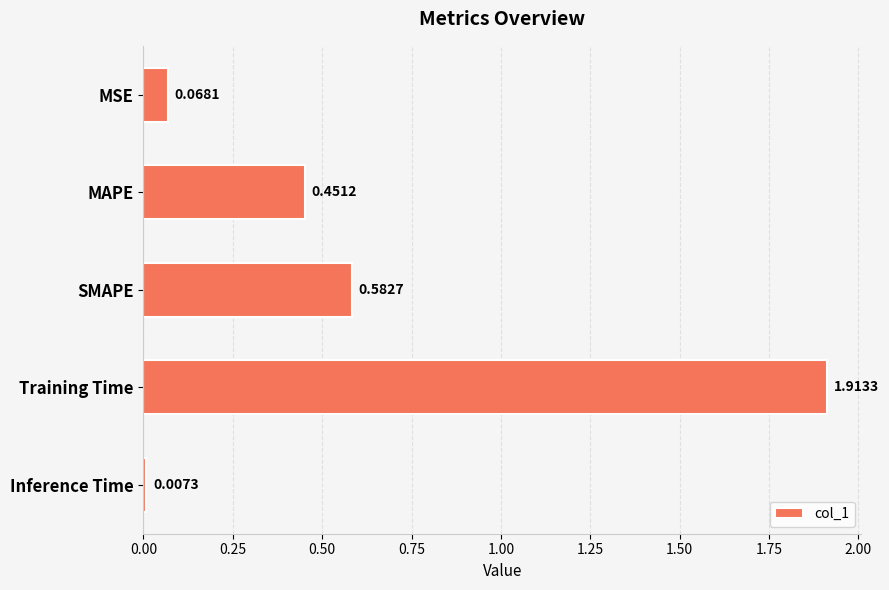

What is the sum of all values?

3.0